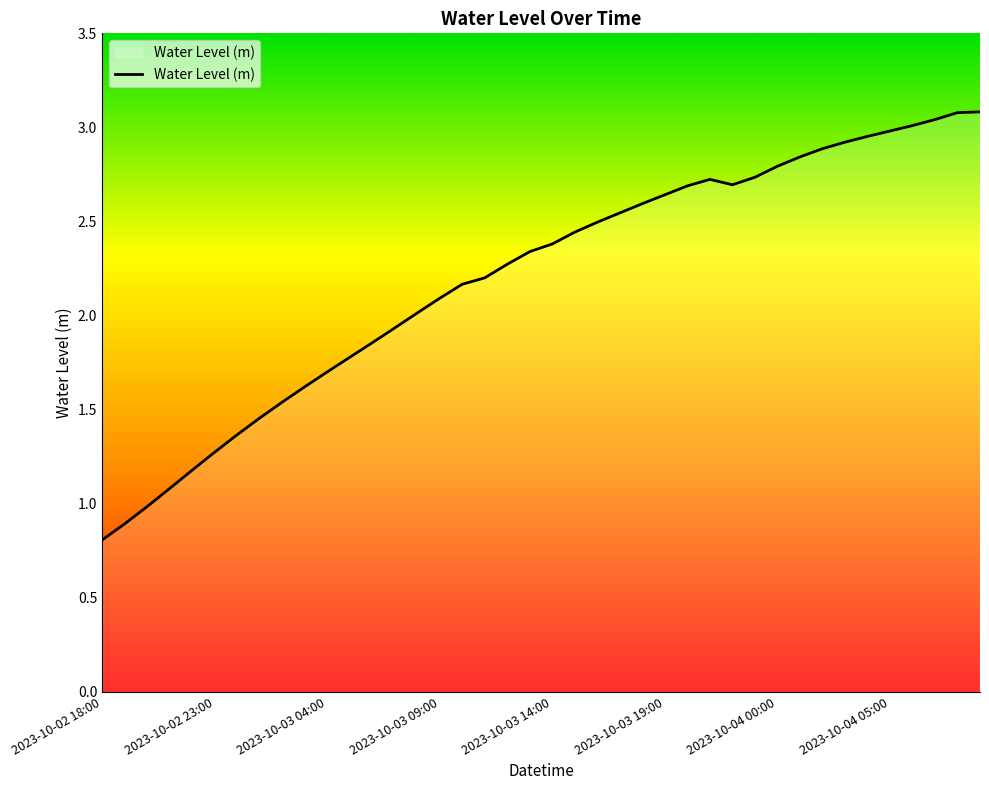

Where is the first local minimum?

28